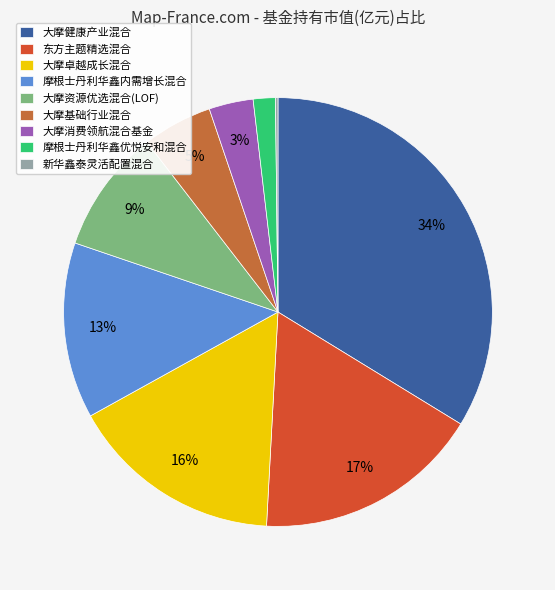

Do 大摩卓越成长混合 and 摩根士丹利华鑫内需增长混合 together represent more than half of the pie?

No